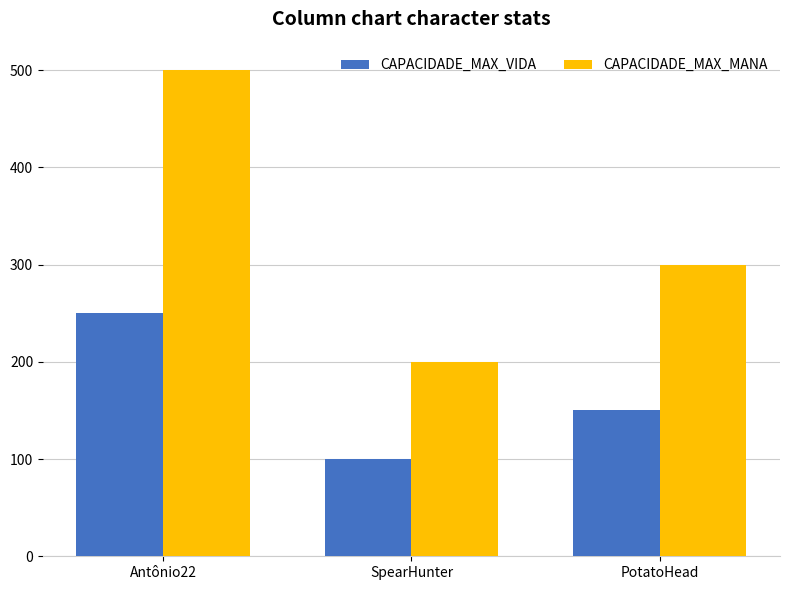

How many data points in CAPACIDADE_MAX_VIDA are less than 150?

1